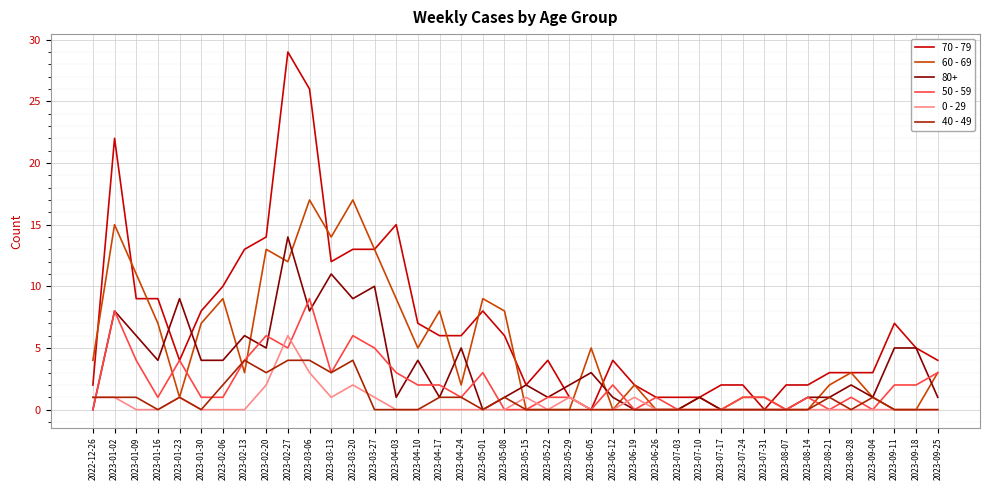

What is the spread (max minus min) of values at 2023-05-01?

9